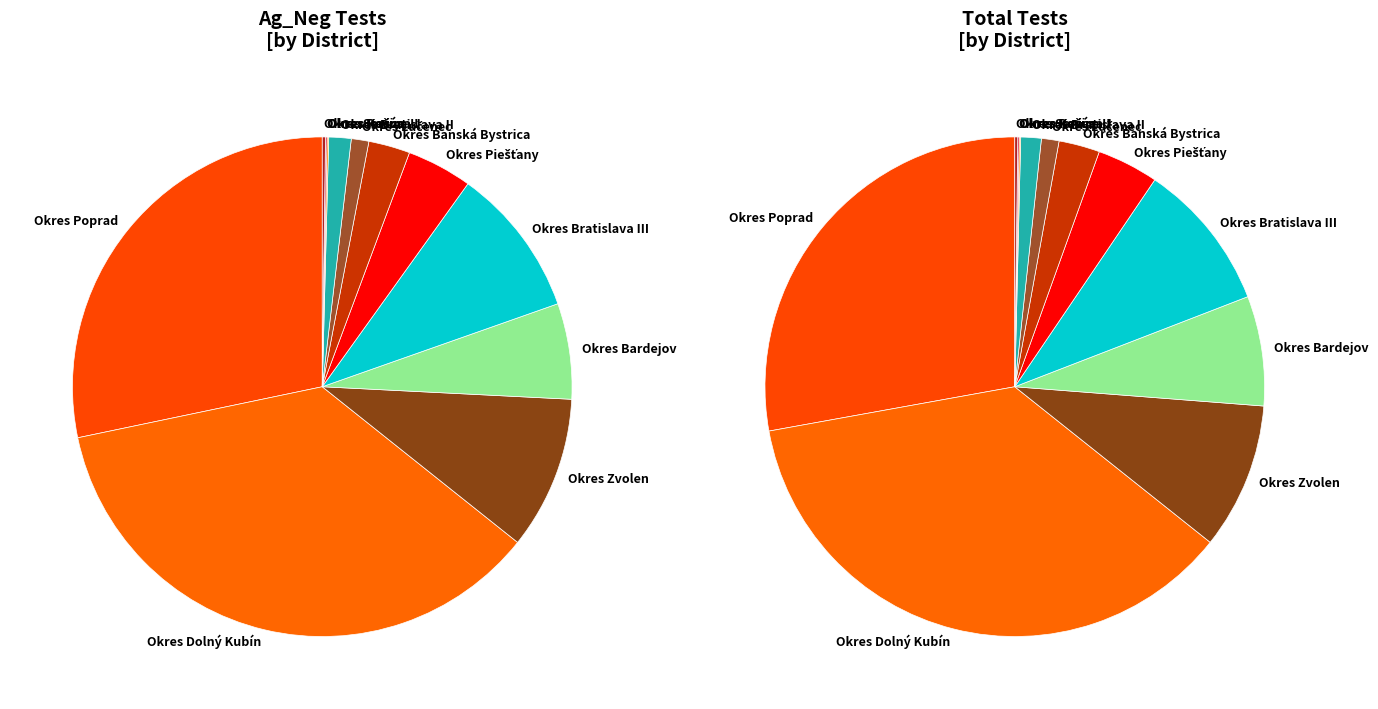

What is the change in value from Okres Bratislava III to Okres Piešťany?

-60